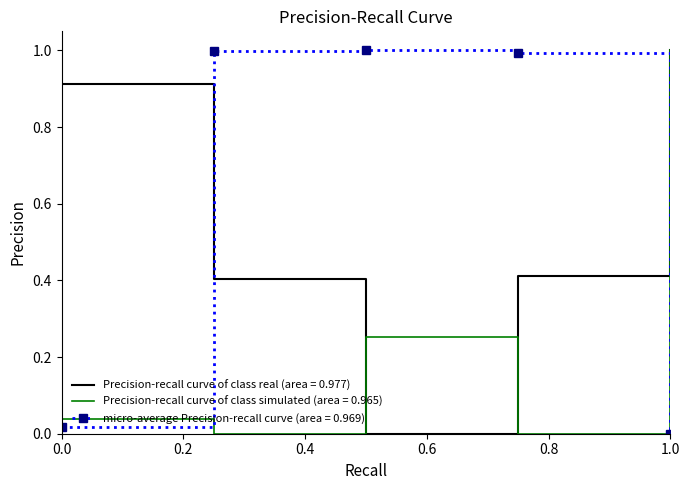

After their last crossing, which series has the higher values: Precision-recall curve of class simulated (area = 0.965) or micro-average Precision-recall curve (area = 0.969)?

Precision-recall curve of class simulated (area = 0.965)